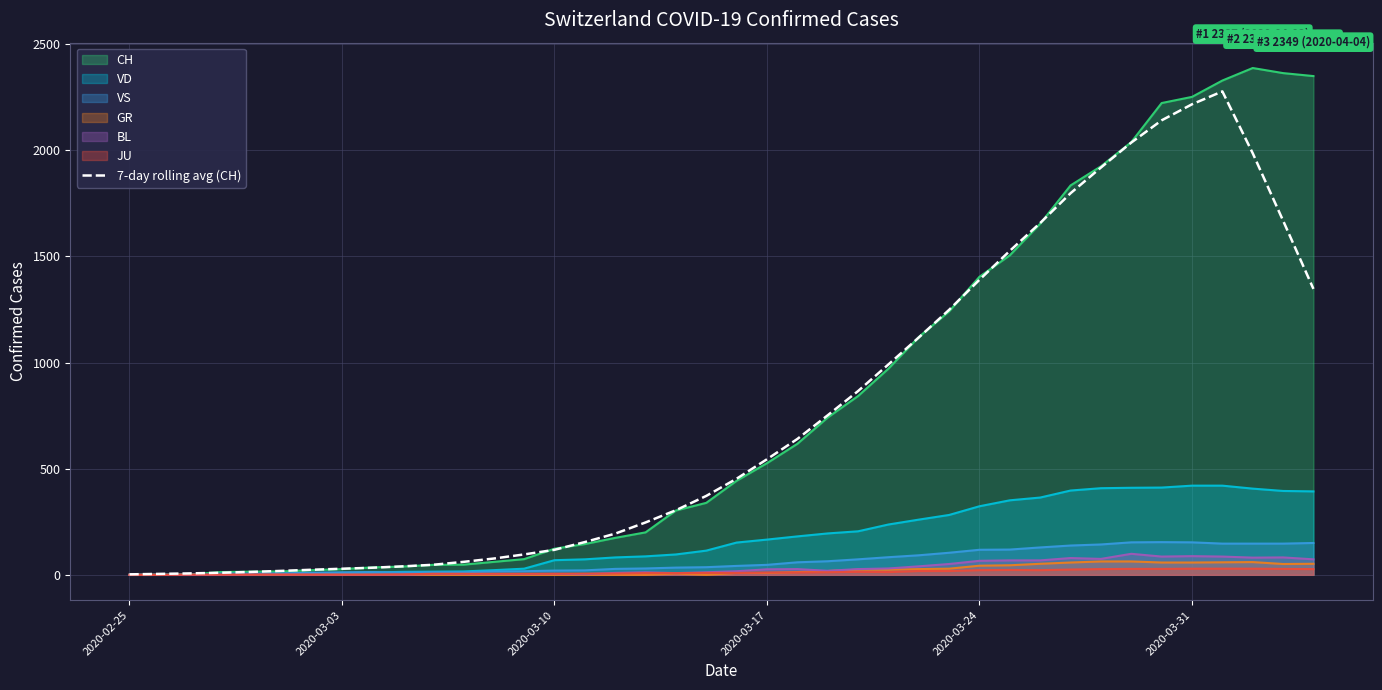

How many interior local peaks (higher than both neighbors) does the data have?

1